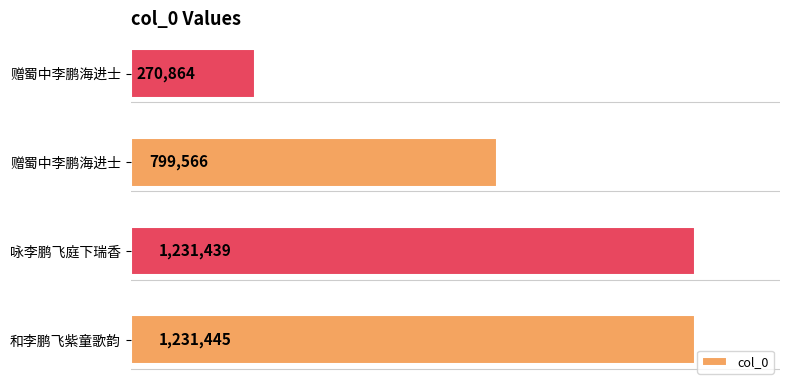

Are the bars horizontal?

Yes